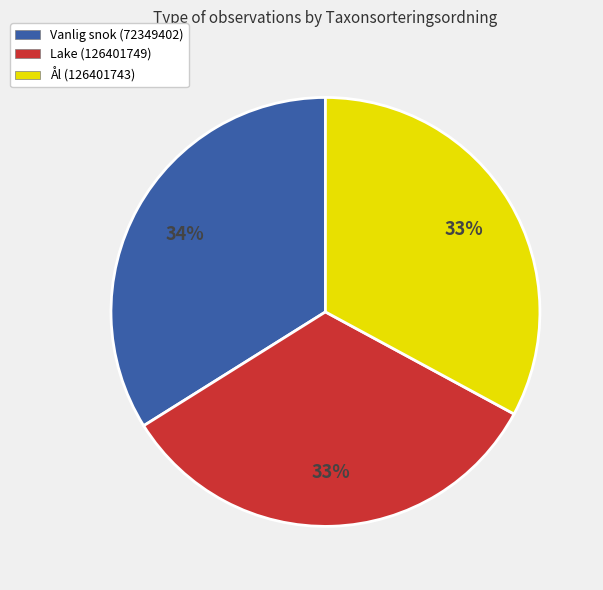

Is Vanlig snok (72349402) the majority of the pie?

No